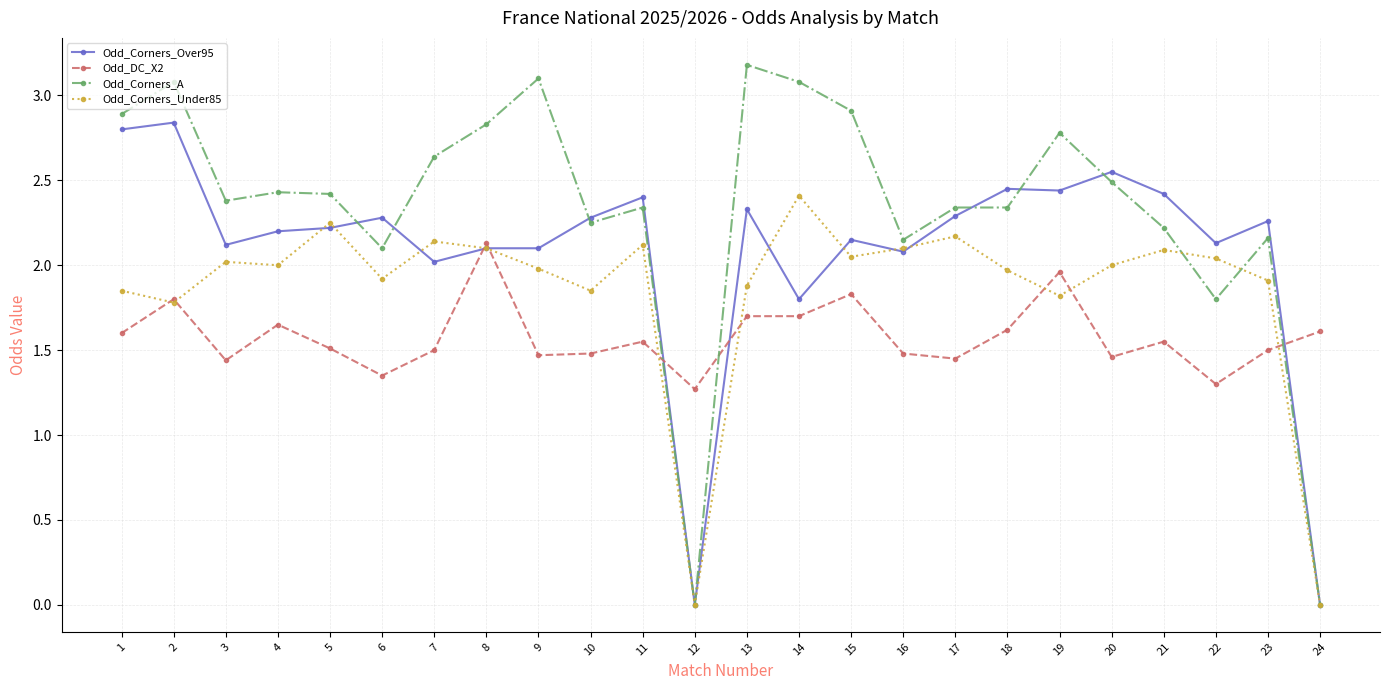

How many series are shown in this chart?

4